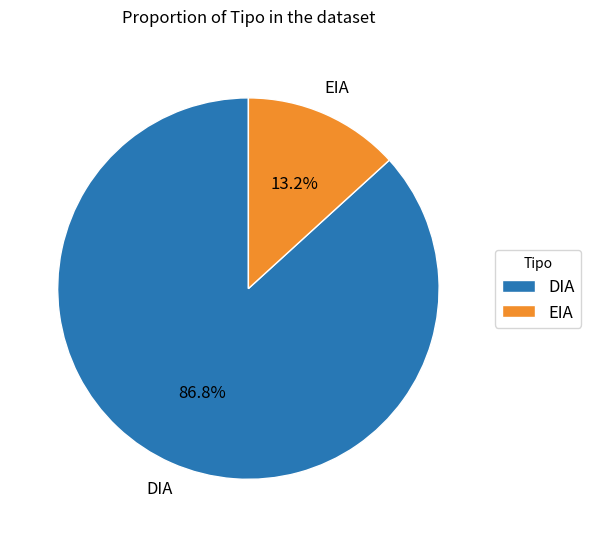

What is the total percentage of EIA and DIA?

100.0%